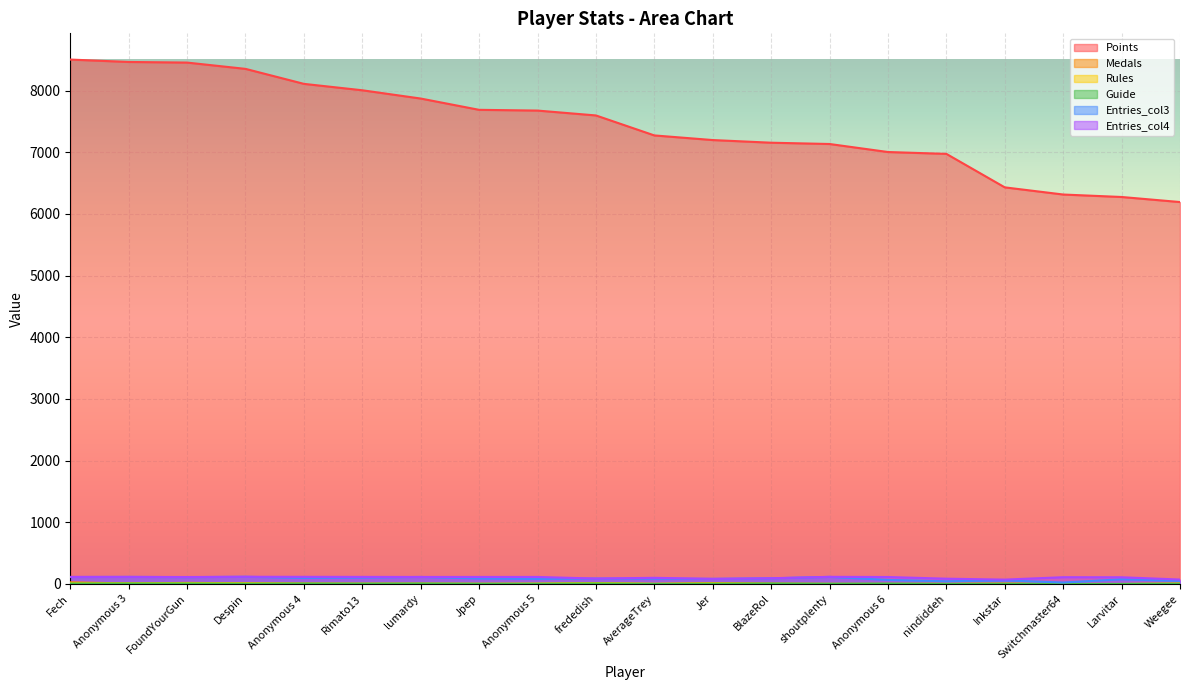

How many interior local peaks does the Guide series have?

6